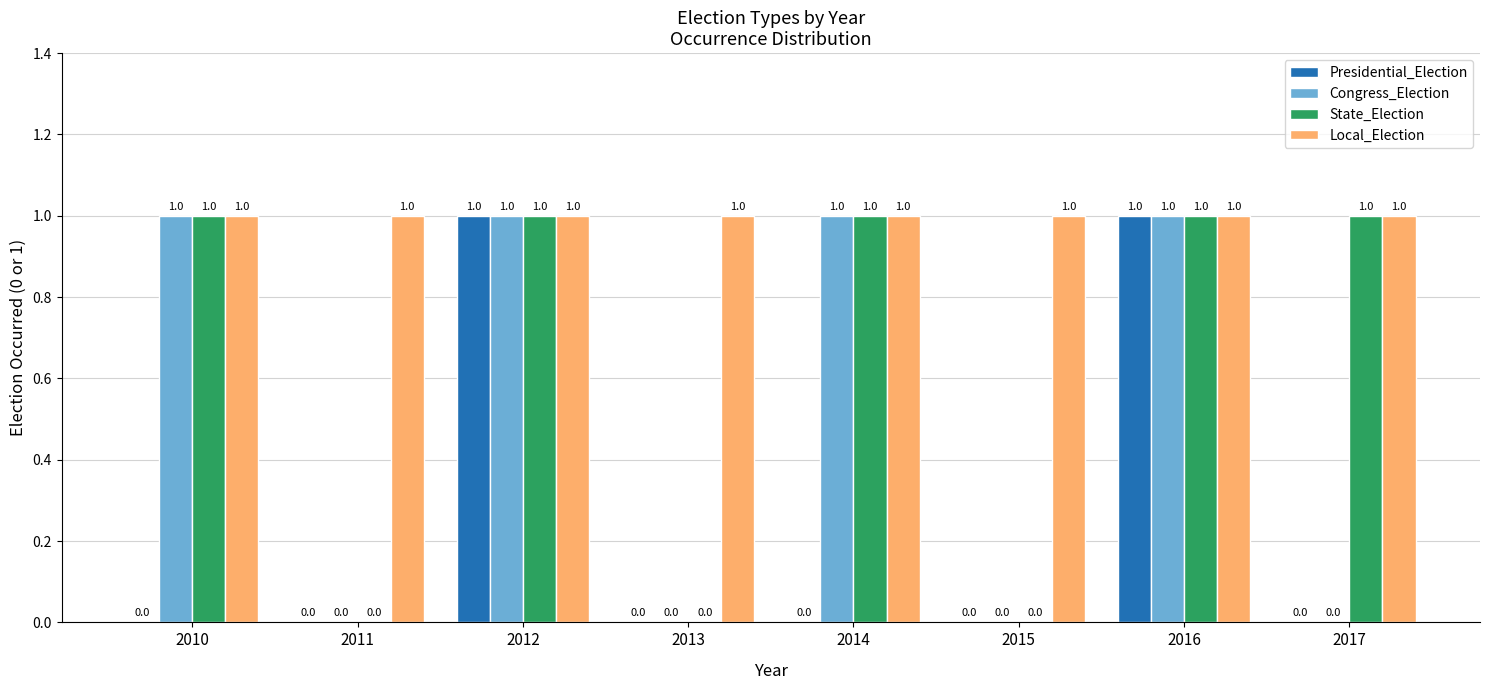

How many categories are shown in the chart?

8